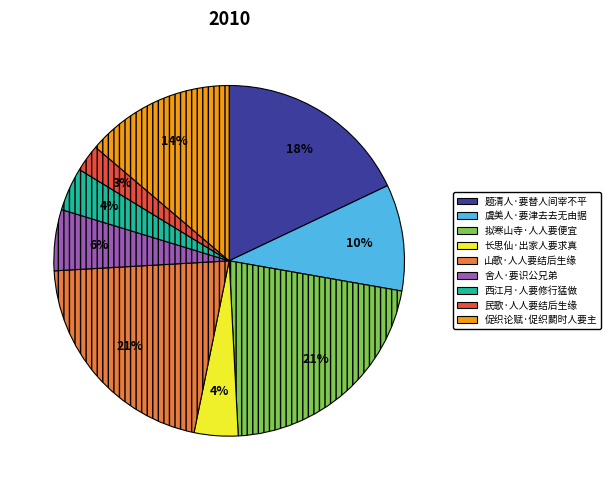

Combined, do 虞美人·要津去去无由据 and 长思仙·出家人要求真 account for over 50%?

No